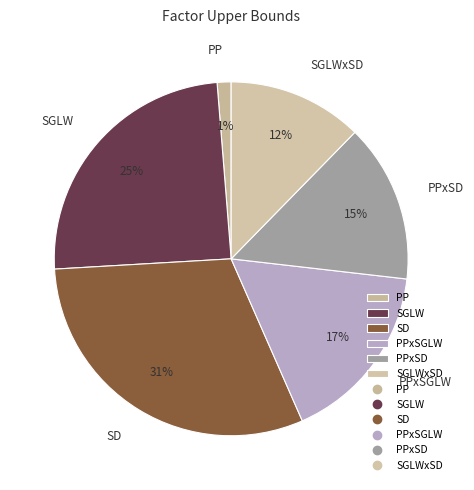

Which category has the biggest portion of the pie?

SD